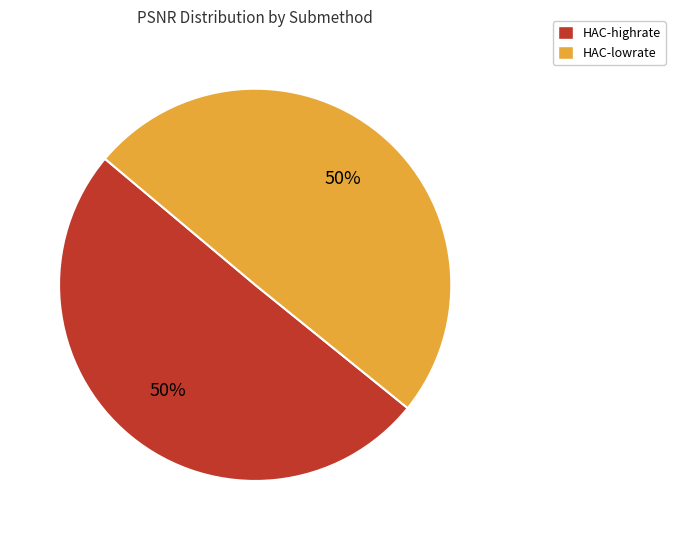

What percentage is the HAC-lowrate slice, to the nearest percent?

50%